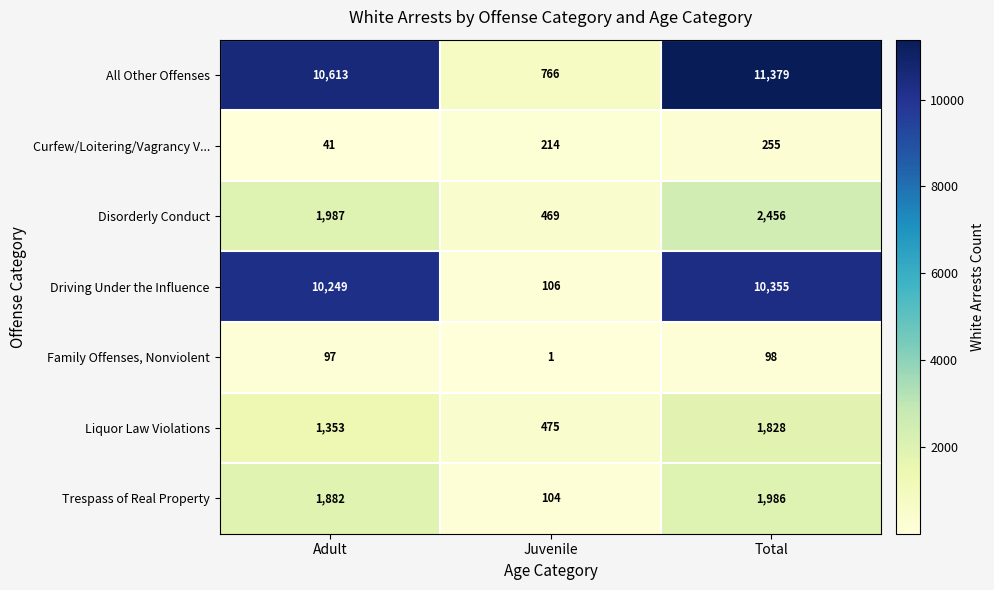

What is the total value across all series at Total?

28357